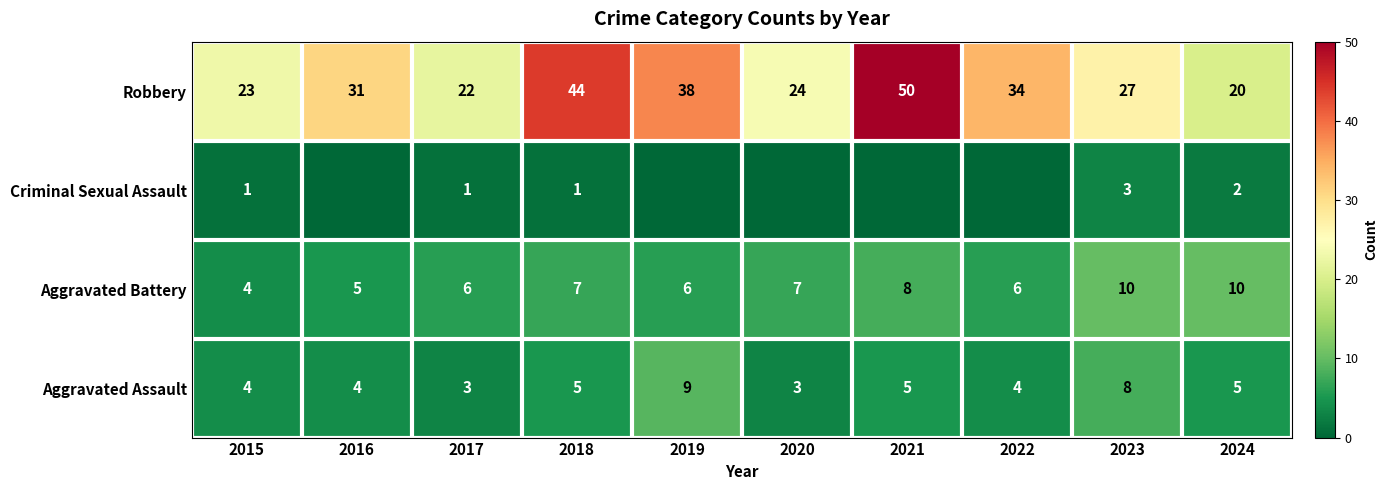

What is the total value across all series at 2024?

37